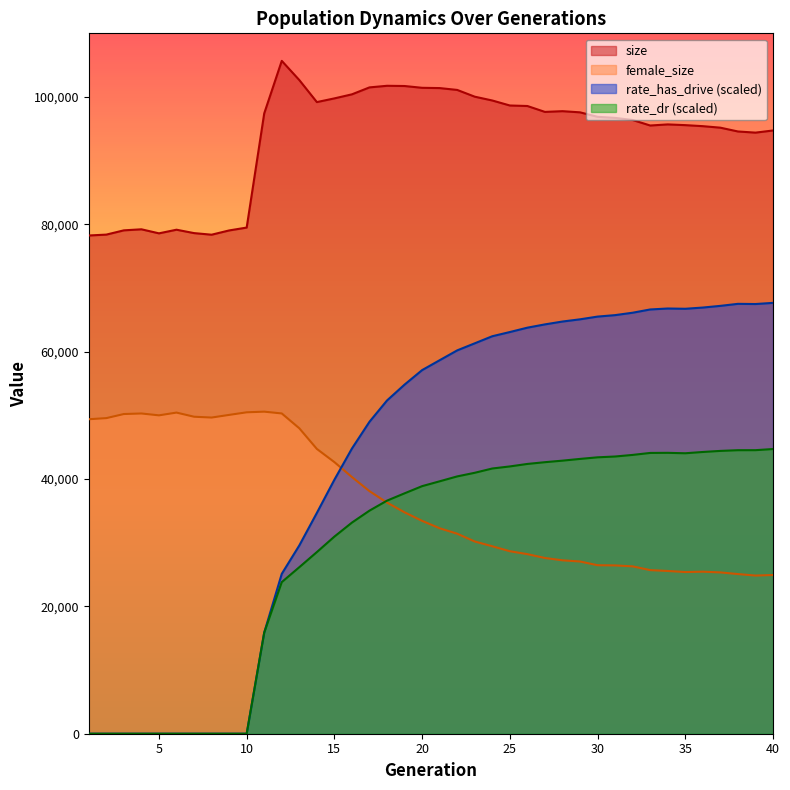

Which has a higher value, 10 or 3?

10